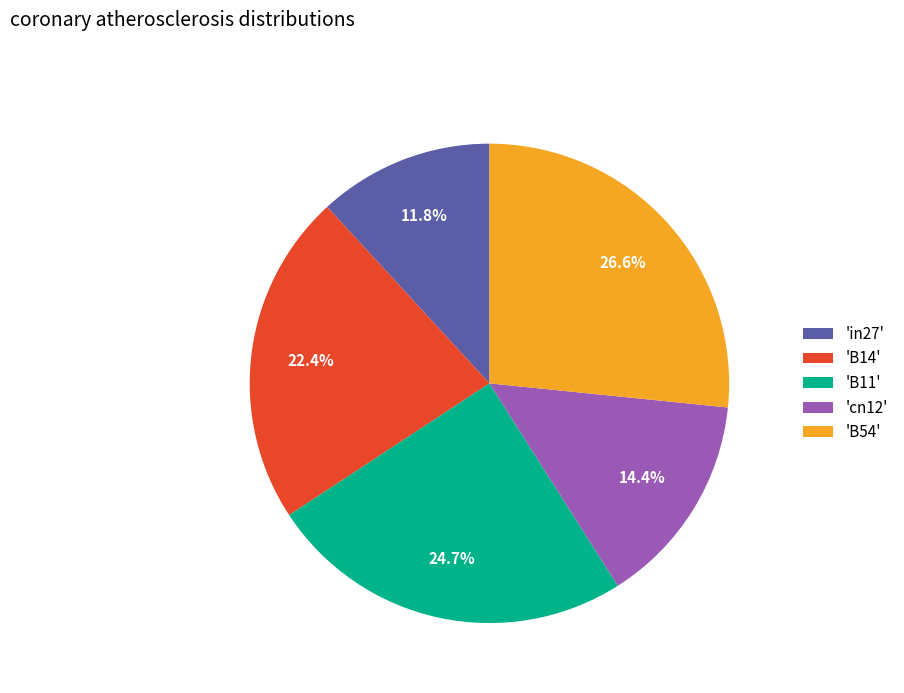

Between 'B14' and 'B11', which is larger?

'B11'